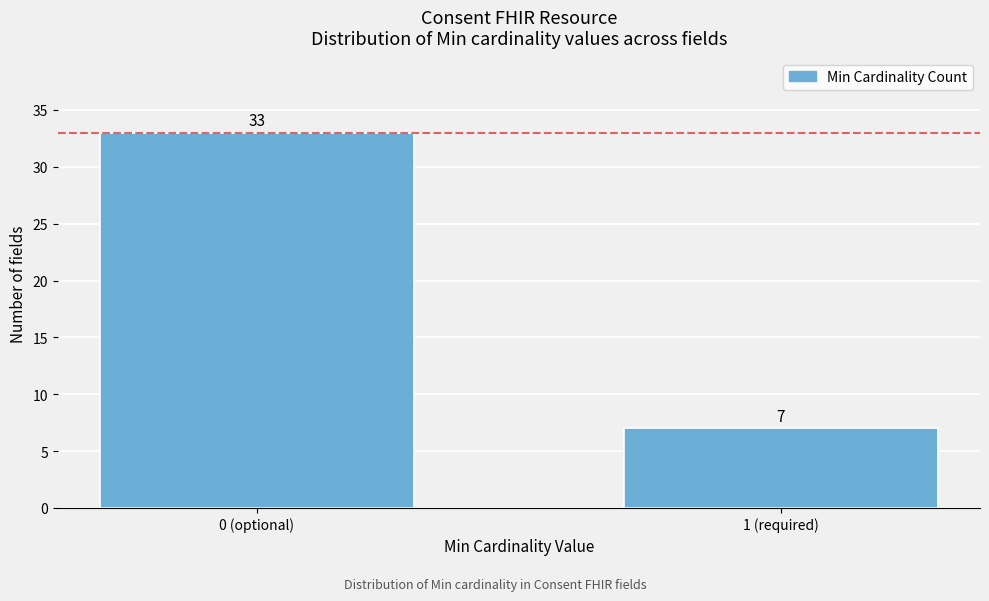

Reading left to right, extract all data points from this chart.

33	7